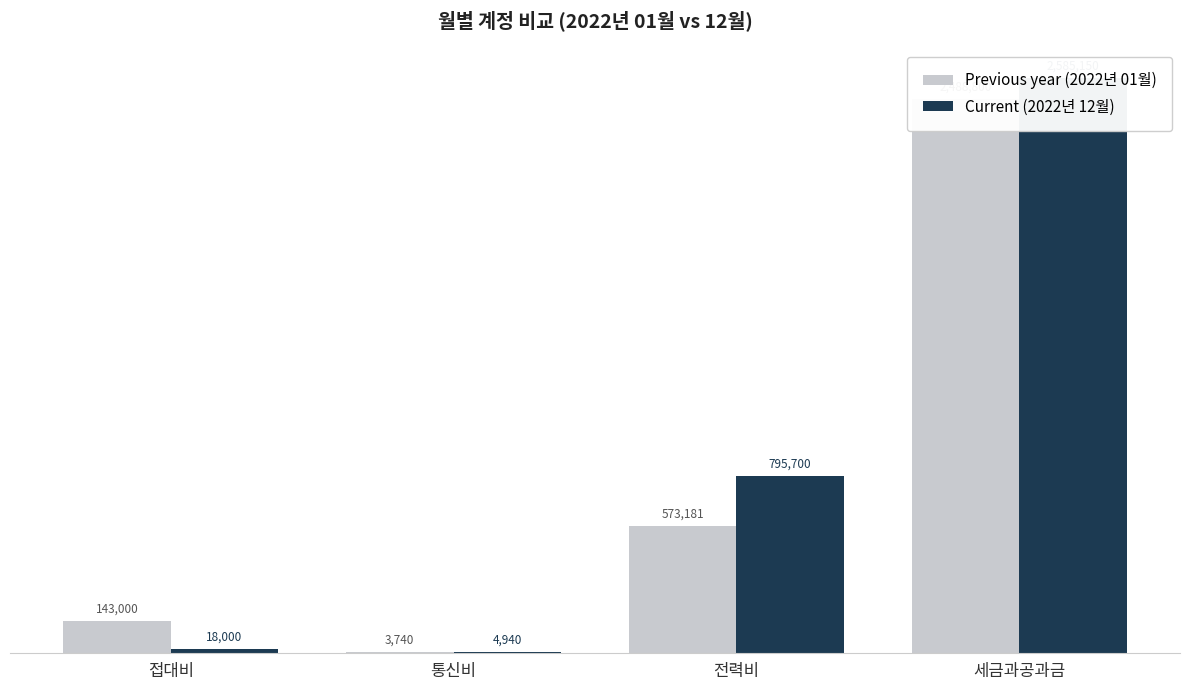

What is the maximum value shown in the chart?

2585150